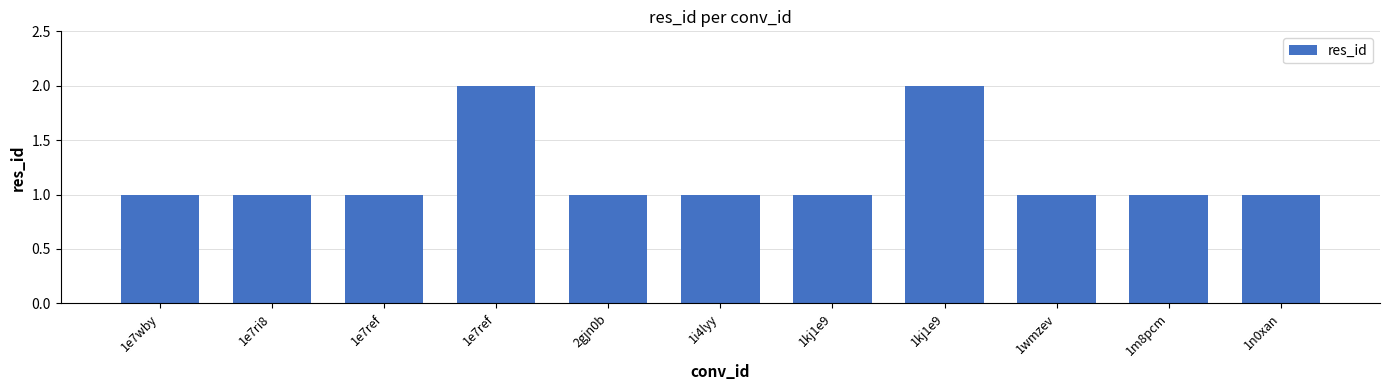

What is the ratio of the value at 1e7ref to the value at 1i4lyy?

2.0